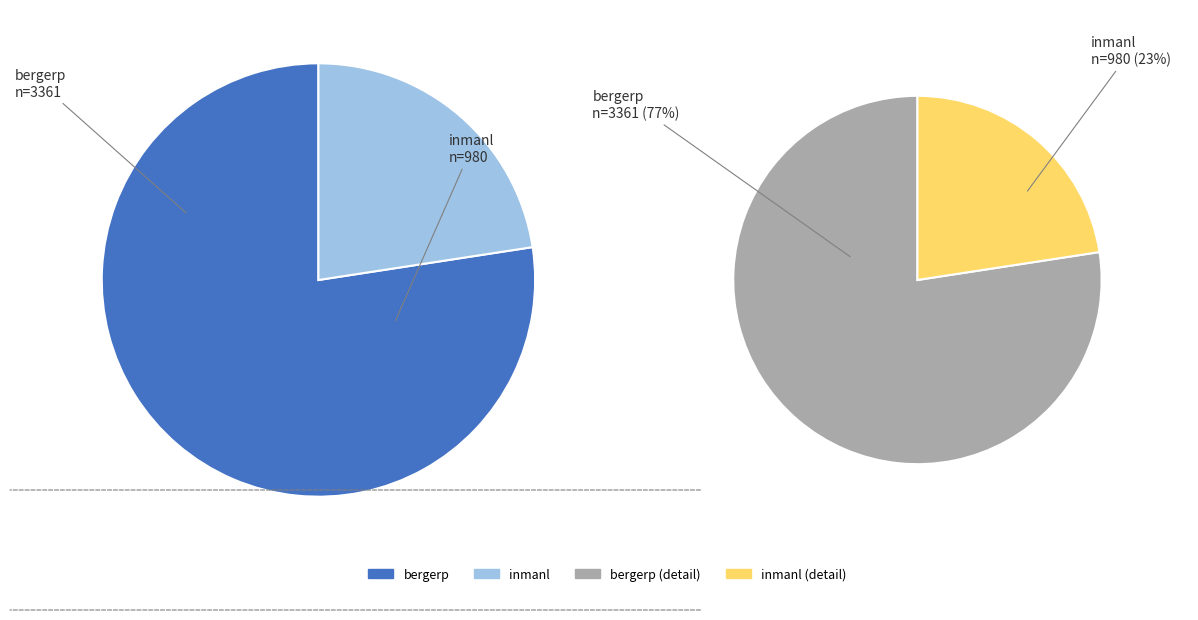

What is the smallest slice in the pie chart?

inmanl